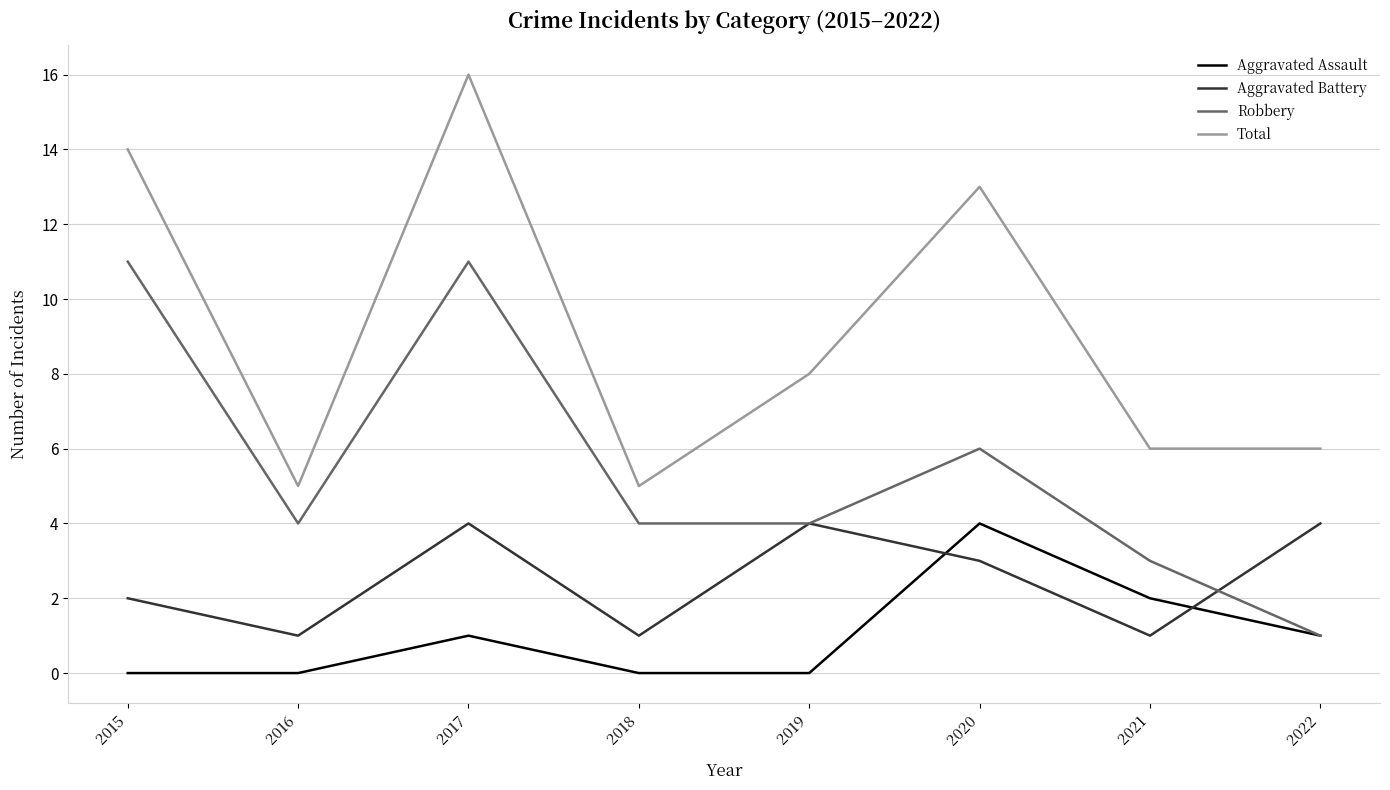

What is the highest value of the Robbery series?

11